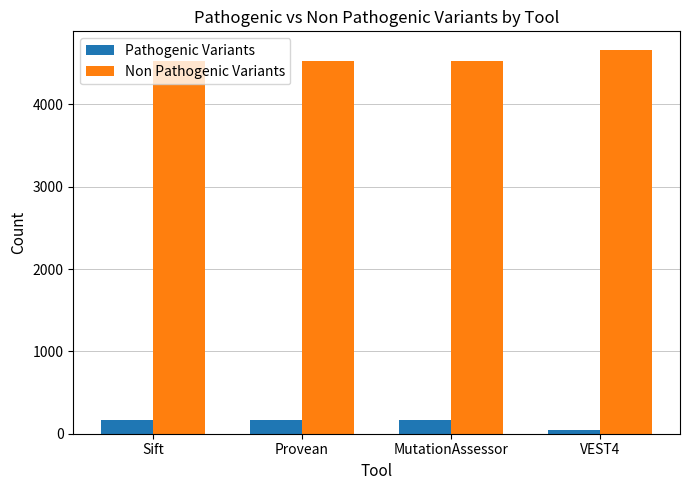

What is the label of the 2nd bar from the left?

Provean